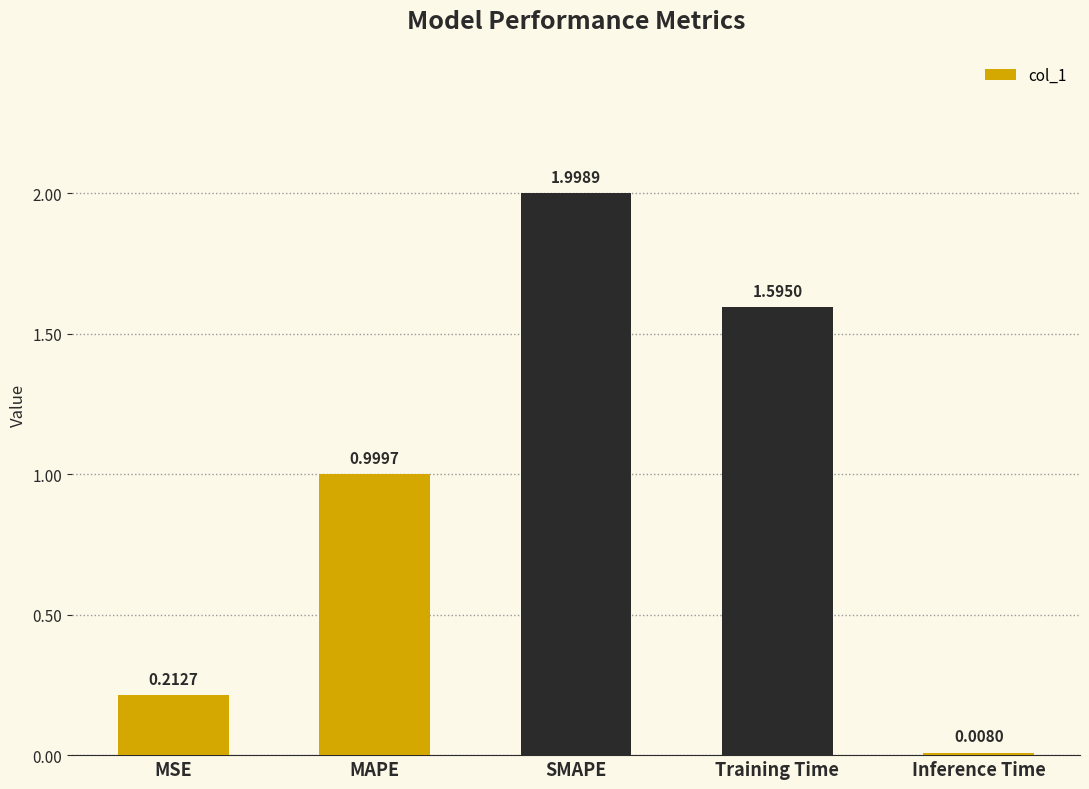

What is the change in value from MAPE to Inference Time?

-1.0